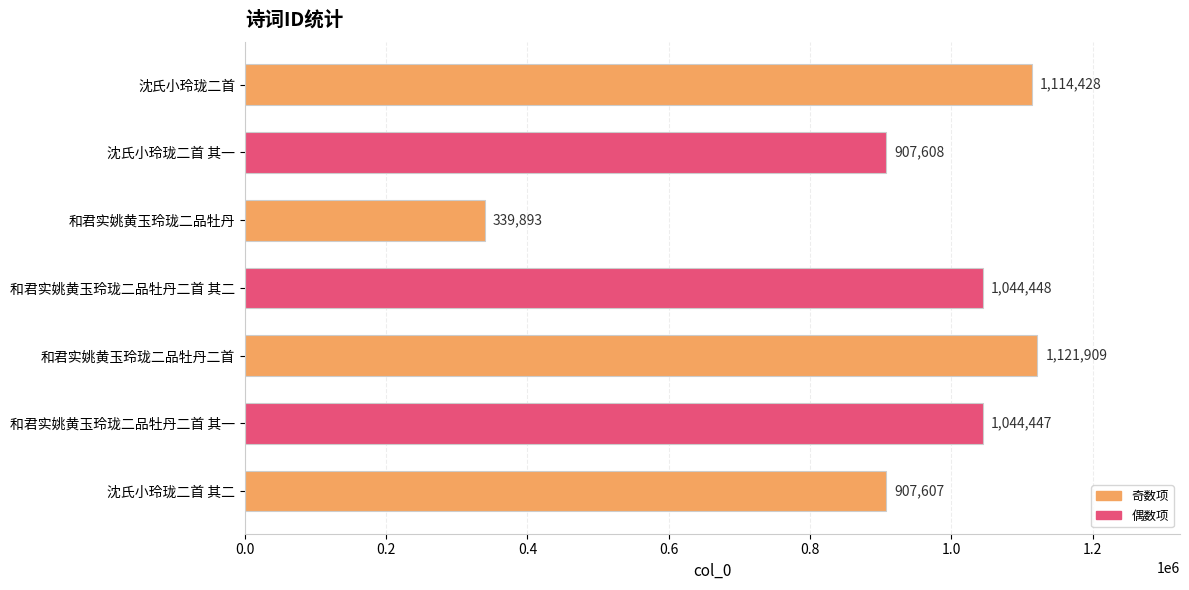

At which category does the chart reach its minimum across all series?

和君实姚黄玉玲珑二品牡丹